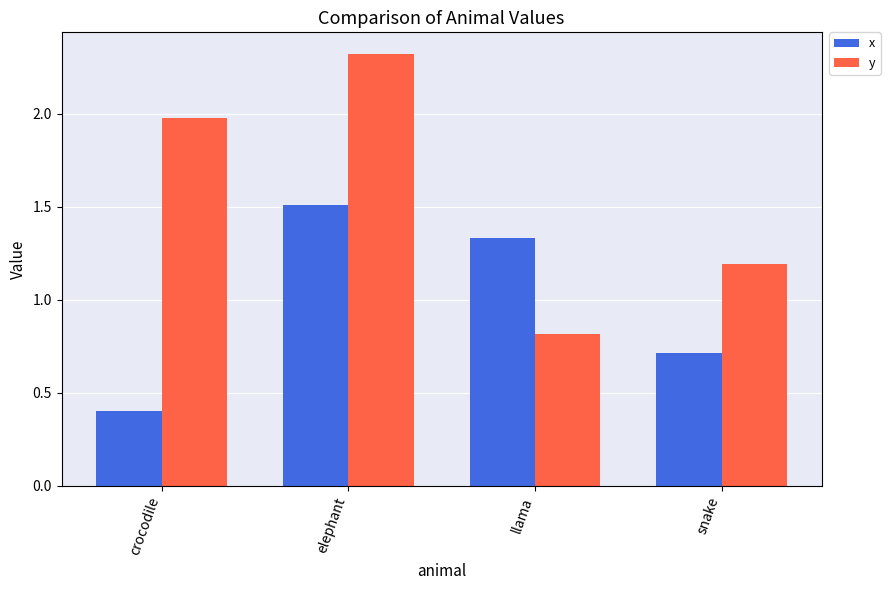

Which series has the largest range (max minus min)?

y